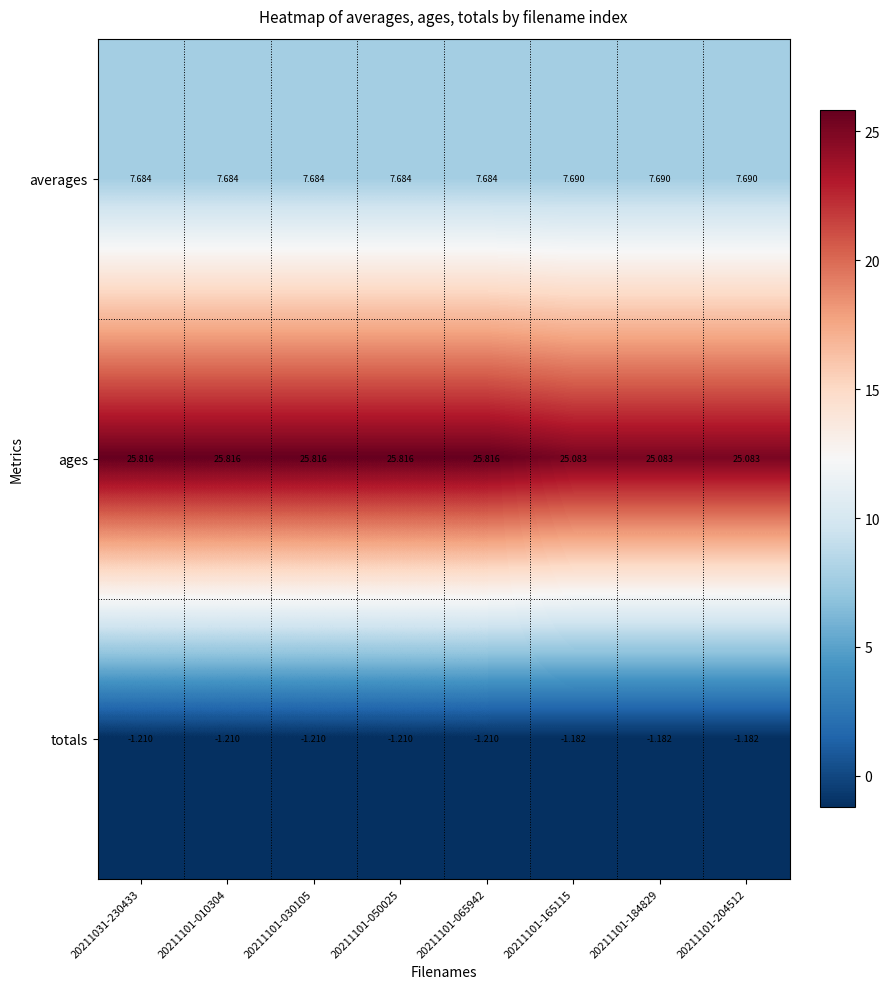

Rank the series at 20211101-165115 from highest to lowest value.

ages, averages, totals